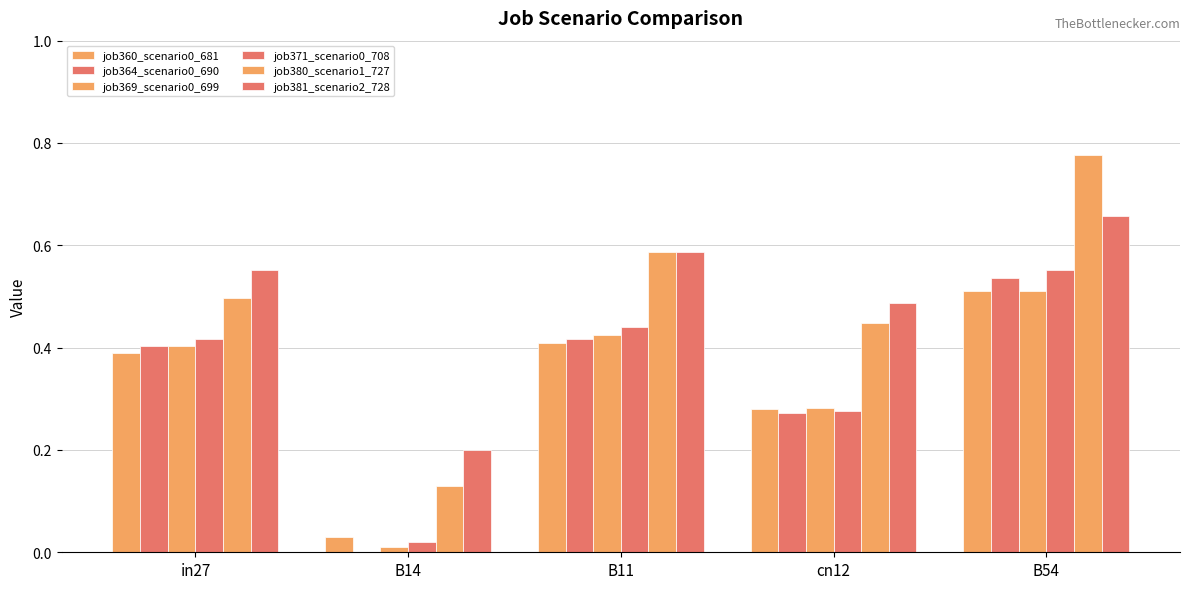

What value does the job381_scenario2_728 series have at B54?

0.7